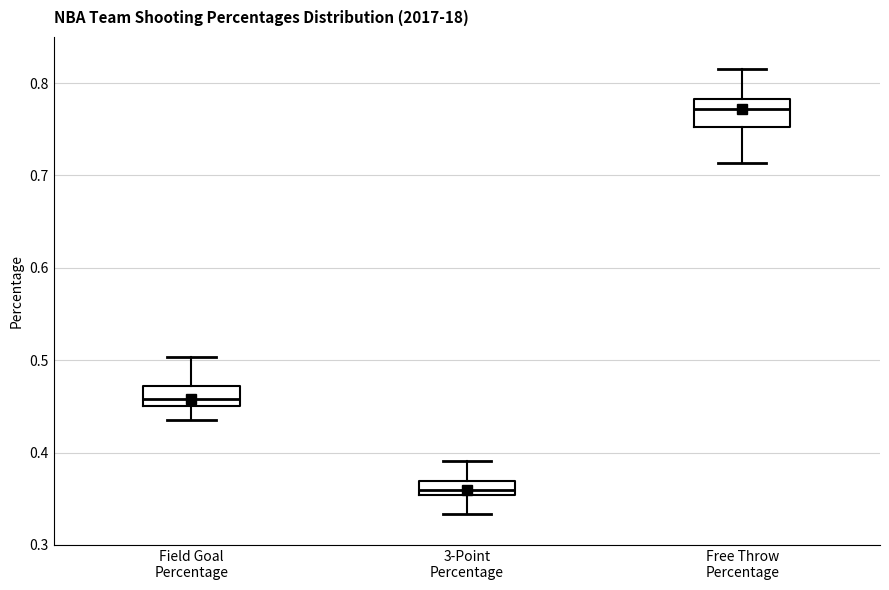

Where does the lower whisker of the box for Free Throw Percentage end on the y-axis? The values are not printed on the chart, so give them approximately, as read against the axis.

0.71